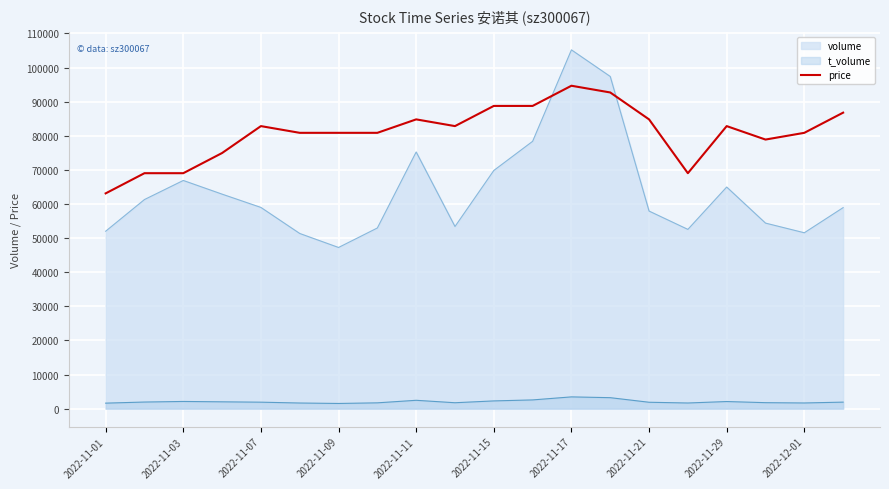

Which series has the widest spread of values?

volume